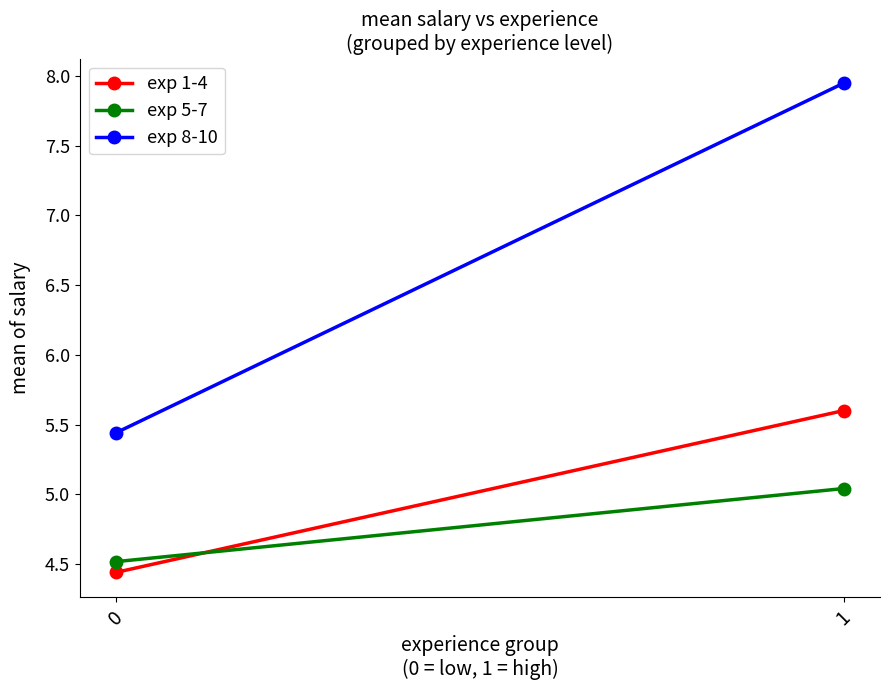

Between 1 and 0, which is larger?

1